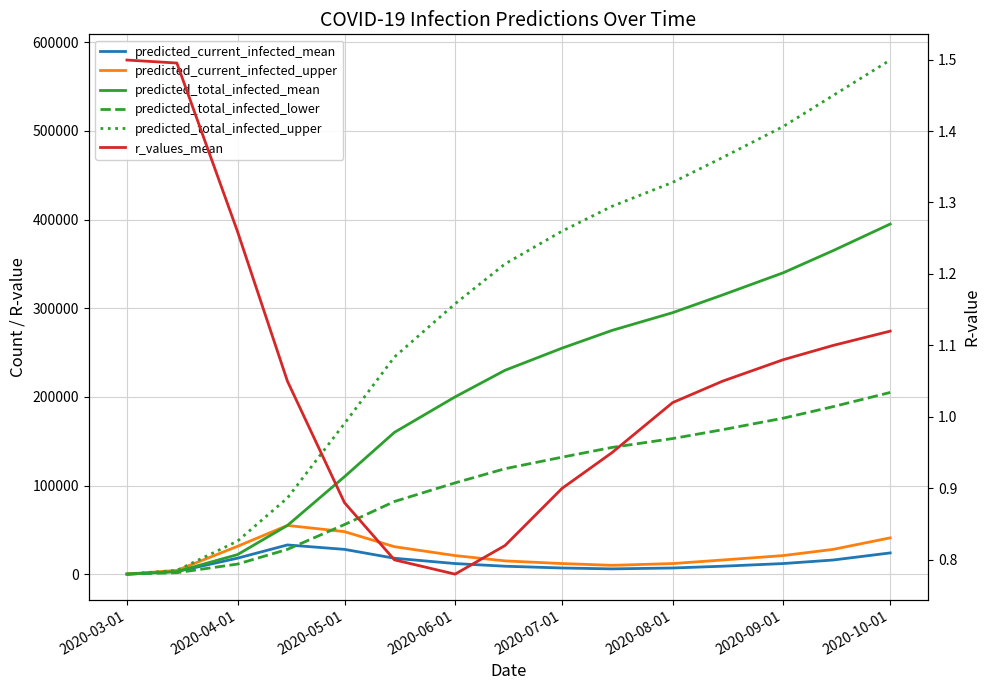

Is the value of predicted_total_infected_lower at 14 greater than the value of predicted_current_infected_upper at 2020-10-01?

Yes